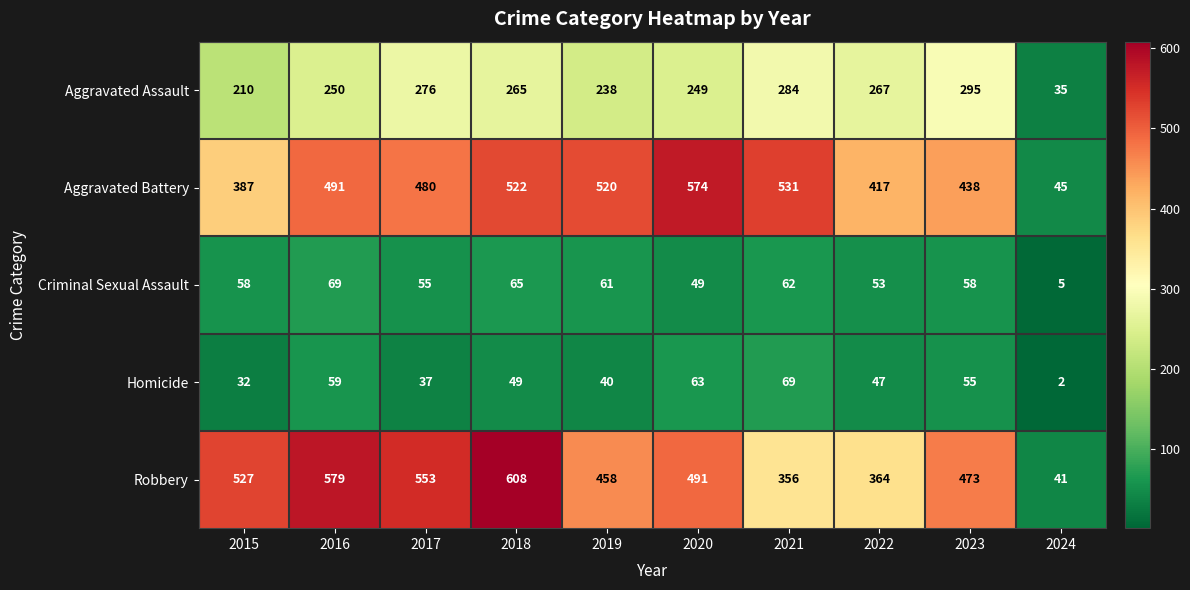

What is the total value across all series at 2021?

1302